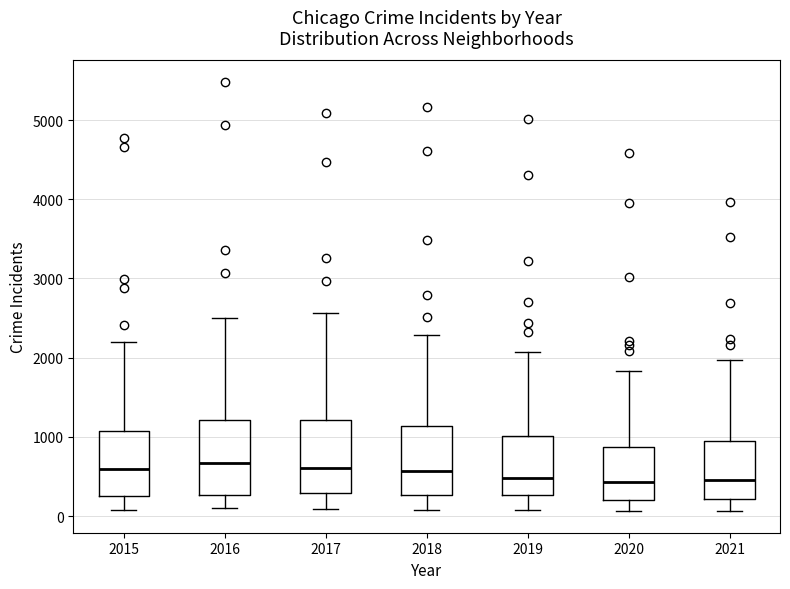

Reading left to right, transcribe this box plot: for each box, give where its median line is, the range the box spans, and where its two whiskers end, as read against the y-axis. The values are not printed on the chart, so give them approximately, as read against the axis.

2015: median 600, box 300 to 1100, whiskers 100 to 2200
2016: median 700, box 300 to 1200, whiskers 100 to 2500
2017: median 600, box 300 to 1200, whiskers 100 to 2600
2018: median 600, box 300 to 1100, whiskers 100 to 2300
2019: median 500, box 300 to 1000, whiskers 100 to 2100
2020: median 400, box 200 to 900, whiskers 100 to 1800
2021: median 500, box 200 to 1000, whiskers 100 to 2000